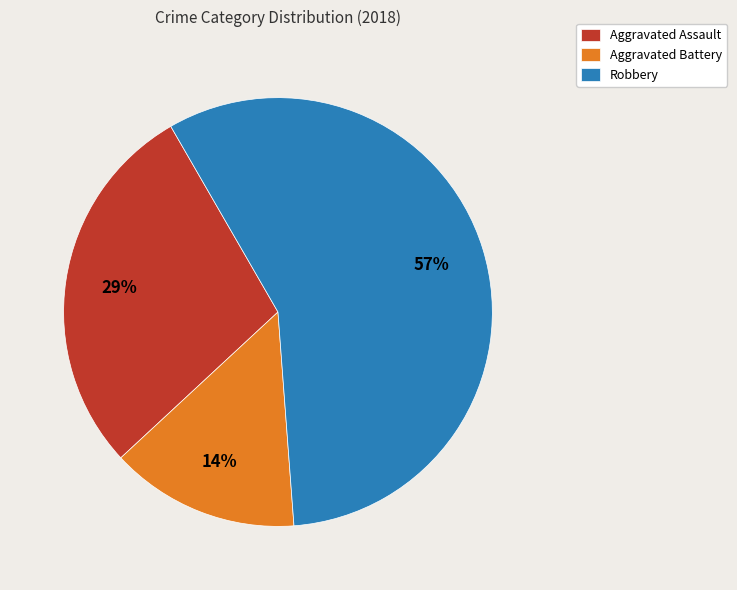

Rank the categories by value from lowest to highest.

Aggravated Battery, Aggravated Assault, Robbery